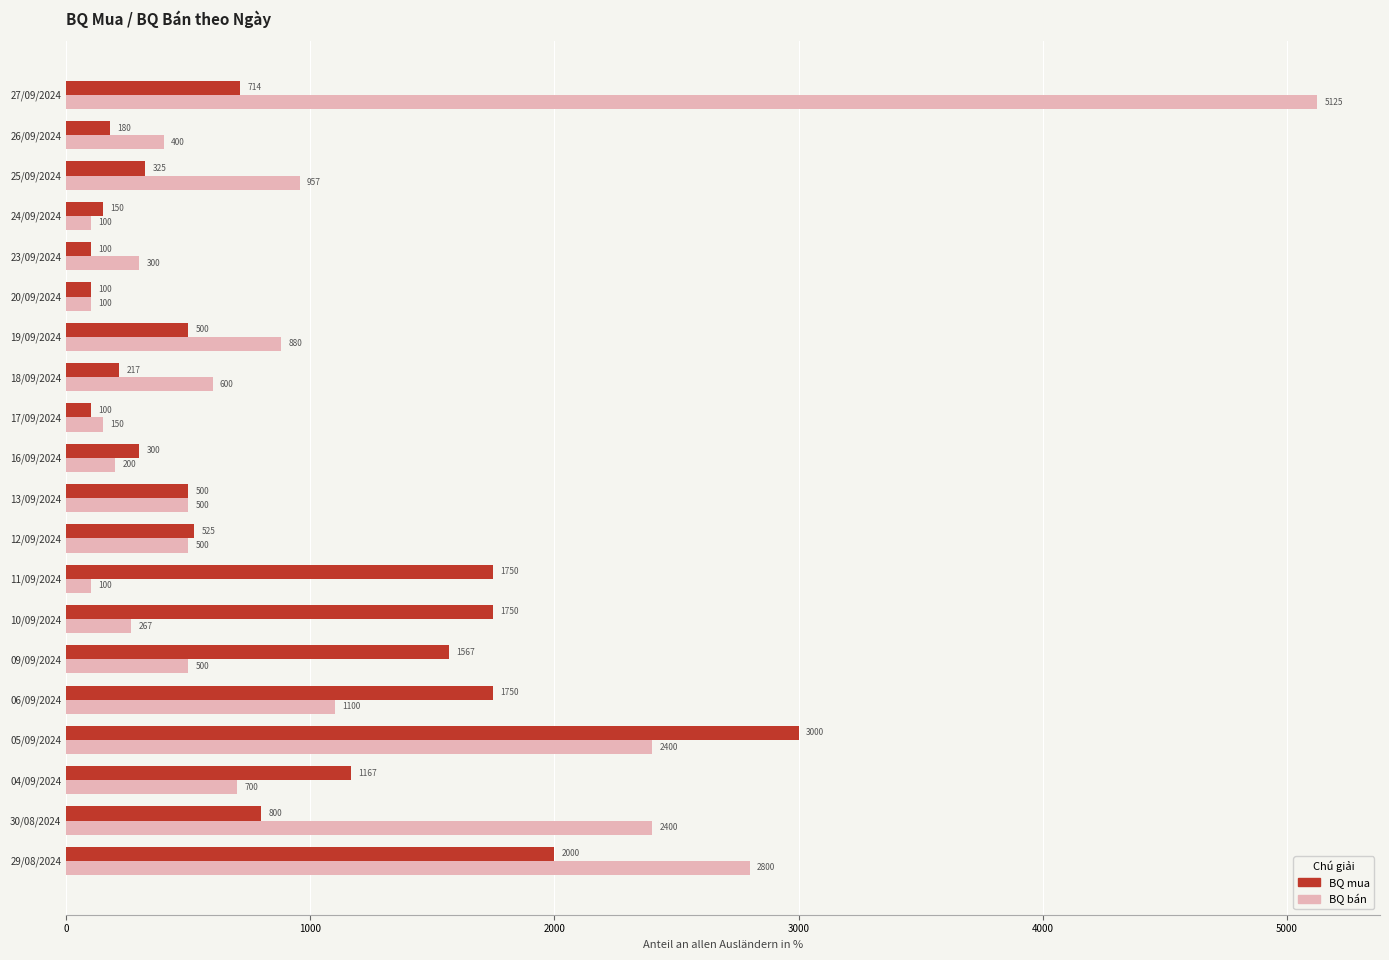

How many categories are shown in the chart?

20